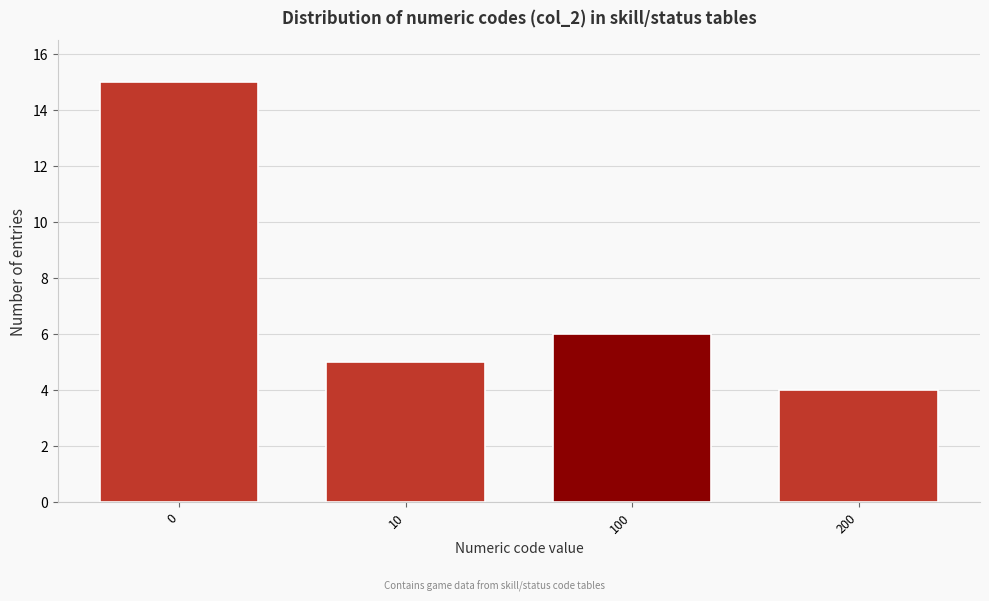

Reading left to right, what are all the values shown in this chart?

0=15	10=5	100=6	200=4